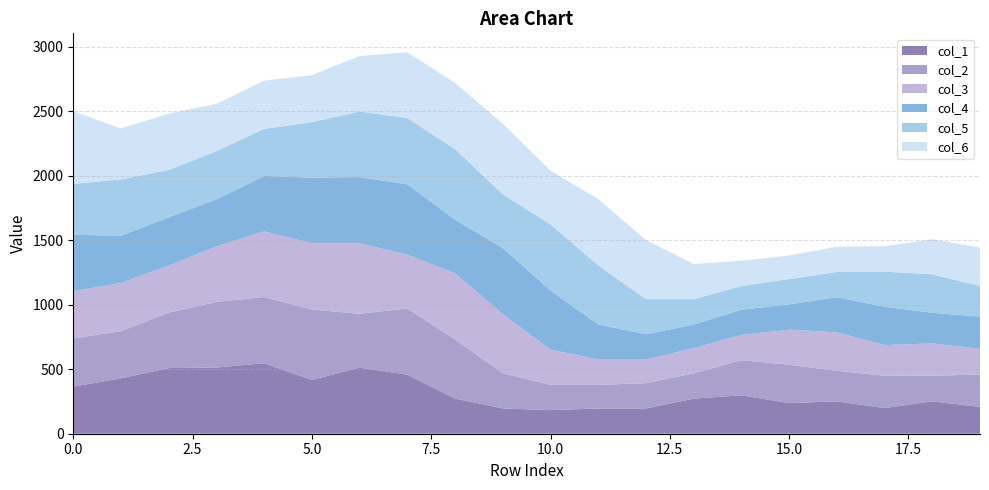

Reading left to right, what are all the values shown in this chart?

col_1: 365.0	430.0	509.0	513.5	546.5	417.0	513.0	458.0	273.0	196.0	183.0	196.0	196.0	272.0	298.0	237.3	250.7	199.0	251.0	208.0
col_2: 374.0	365.0	430.0	509.0	513.5	546.5	417.0	513.0	458.0	273.0	196.0	183.0	196.0	196.0	272.0	298.0	237.3	250.7	199.0	251.0
col_3: 367.0	374.0	365.0	430.0	509.0	513.5	546.5	417.0	513.0	458.0	273.0	196.0	183.0	196.0	196.0	272.0	298.0	237.3	250.7	199.0
col_4: 436.6	367.0	374.0	365.0	430.0	509.0	513.5	546.5	417.0	513.0	458.0	273.0	196.0	183.0	196.0	196.0	272.0	298.0	237.3	250.7
col_5: 394.4	436.6	367.0	374.0	365.0	430.0	509.0	513.5	546.5	417.0	513.0	458.0	273.0	196.0	183.0	196.0	196.0	272.0	298.0	237.3
col_6: 562.9	394.4	436.6	367.0	374.0	365.0	430.0	509.0	513.5	546.5	417.0	513.0	458.0	273.0	196.0	183.0	196.0	196.0	272.0	298.0